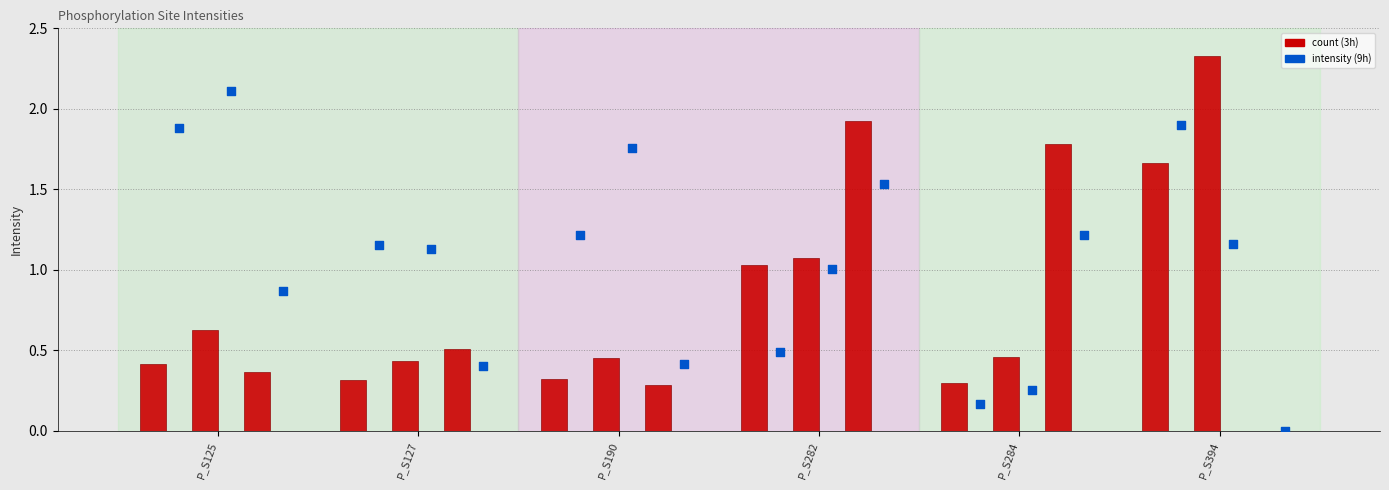

At which category is the sum across all series the highest?

P_S394